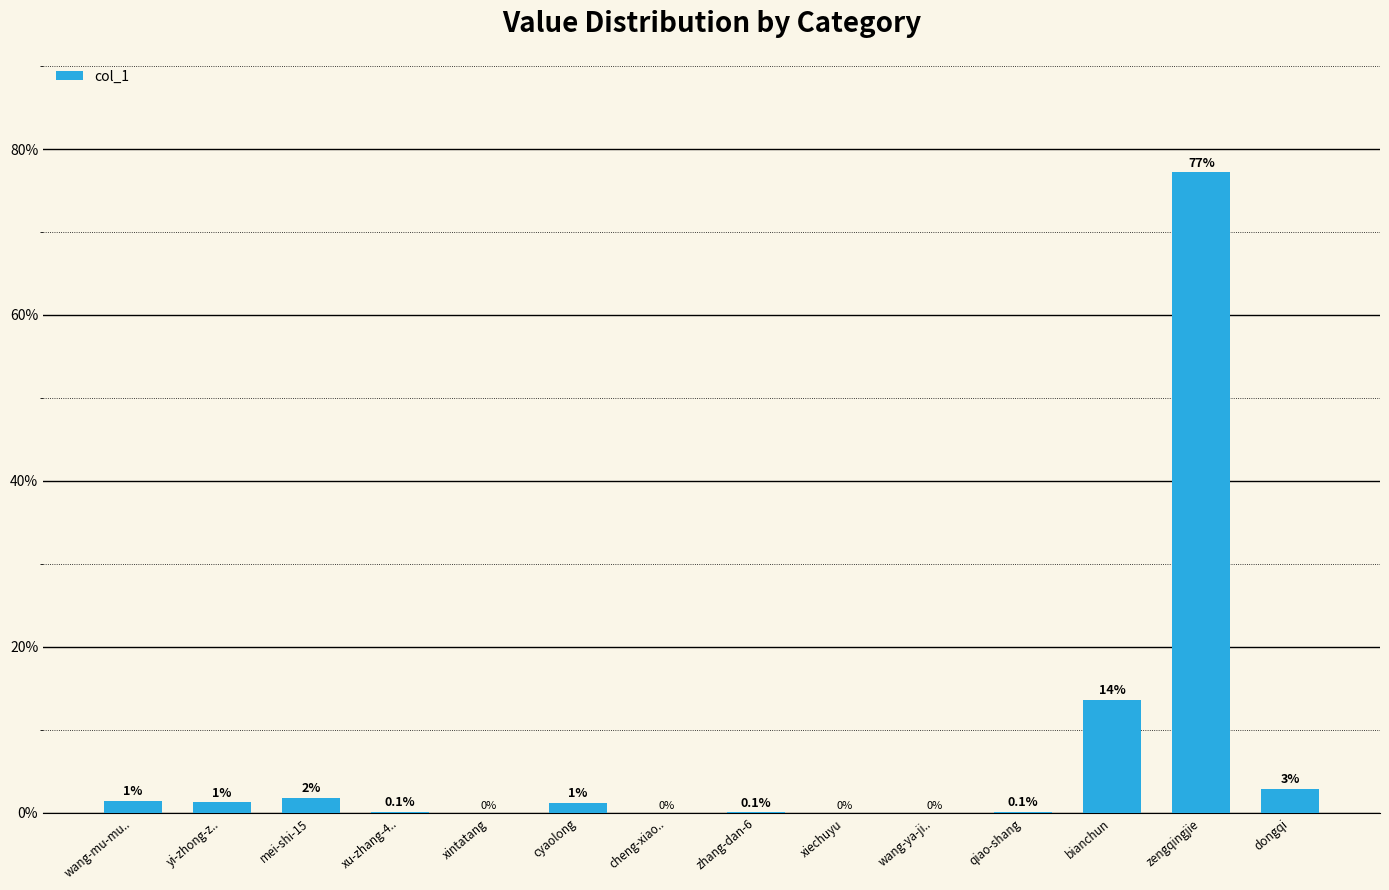

Between wang-ya-ji.. and qiao-shang, which is larger?

qiao-shang